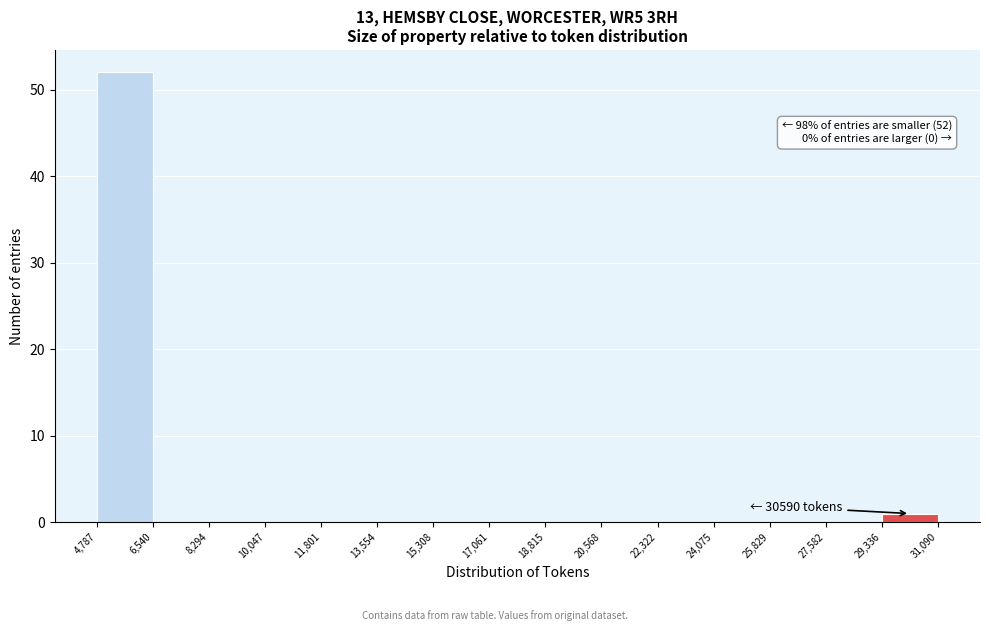

Which range on the x-axis has the tallest bar?

4,787 to 6,540